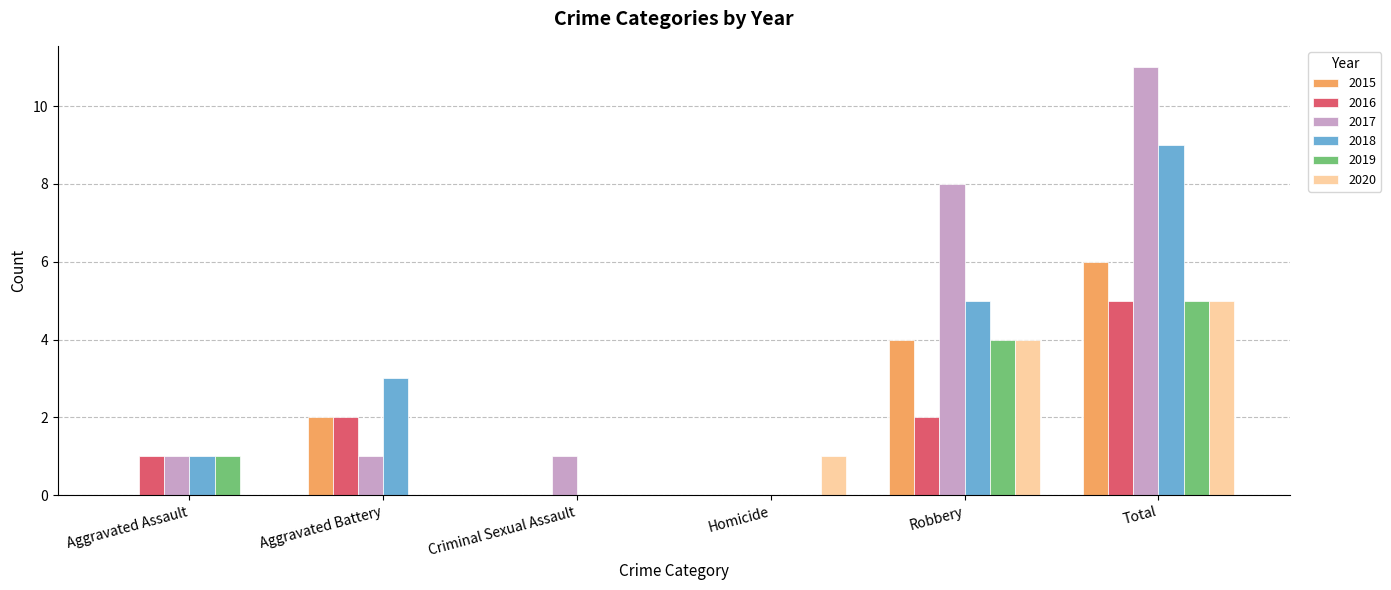

How many 2015 values are between 0 and 4?

5